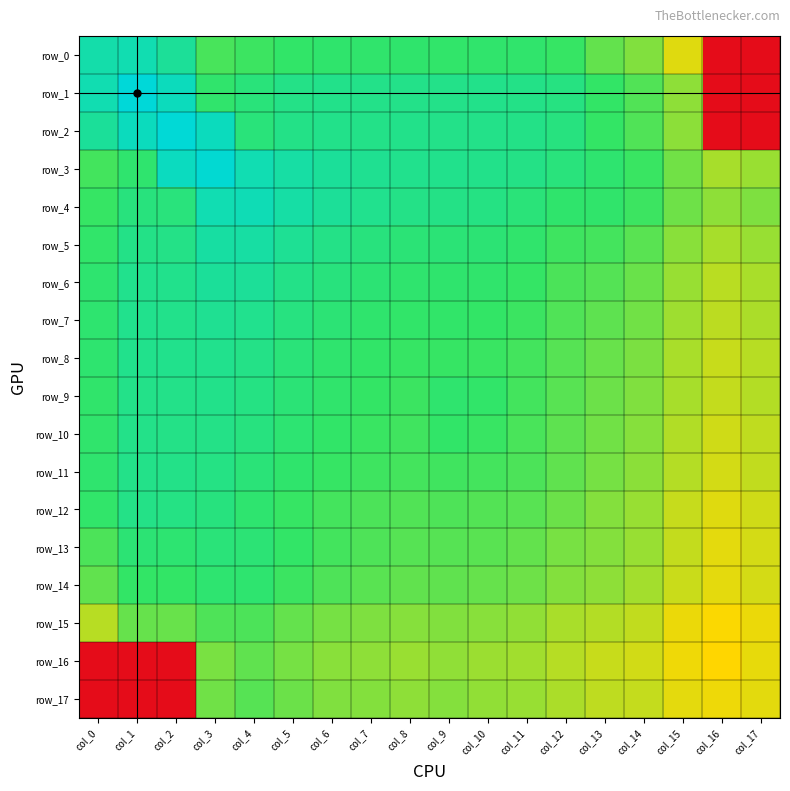

Reading right to left, transcribe all the data shown in this chart.

row_0: col_17=-10.0	col_16=-10.0	col_15=-4.7	col_14=-3.6	col_13=-3.2	col_12=-2.7	col_11=-2.5	col_10=-2.5	col_9=-2.6	col_8=-2.5	col_7=-2.5	col_6=-2.5	col_5=-2.6	col_4=-2.8	col_3=-2.9	col_2=-1.6	col_1=-1.1	col_0=-1.2
row_1: col_17=-10.0	col_16=-10.0	col_15=-3.8	col_14=-3.0	col_13=-2.6	col_12=-2.1	col_11=-1.9	col_10=-1.9	col_9=-1.9	col_8=-1.9	col_7=-1.9	col_6=-1.9	col_5=-2.0	col_4=-2.2	col_3=-2.5	col_2=-0.8	col_1=-0.2	col_0=-1.1
row_2: col_17=-10.0	col_16=-10.0	col_15=-3.7	col_14=-3.0	col_13=-2.7	col_12=-2.1	col_11=-1.9	col_10=-1.9	col_9=-1.9	col_8=-1.9	col_7=-1.9	col_6=-1.9	col_5=-1.9	col_4=-2.2	col_3=-0.8	col_2=-0.3	col_1=-0.8	col_0=-1.6
row_3: col_17=-3.9	col_16=-4.1	col_15=-3.4	col_14=-2.8	col_13=-2.4	col_12=-2.2	col_11=-2.0	col_10=-1.9	col_9=-1.8	col_8=-1.8	col_7=-1.7	col_6=-1.6	col_5=-1.3	col_4=-1.0	col_3=-0.4	col_2=-0.8	col_1=-2.5	col_0=-2.9
row_4: col_17=-3.6	col_16=-3.8	col_15=-3.4	col_14=-2.8	col_13=-2.5	col_12=-2.5	col_11=-2.2	col_10=-2.0	col_9=-2.0	col_8=-2.0	col_7=-1.8	col_6=-1.6	col_5=-1.3	col_4=-1.0	col_3=-1.0	col_2=-2.2	col_1=-2.2	col_0=-2.7
row_5: col_17=-3.9	col_16=-4.1	col_15=-3.7	col_14=-3.1	col_13=-2.9	col_12=-2.8	col_11=-2.5	col_10=-2.4	col_9=-2.3	col_8=-2.3	col_7=-2.2	col_6=-2.0	col_5=-1.7	col_4=-1.3	col_3=-1.4	col_2=-2.0	col_1=-1.9	col_0=-2.6
row_6: col_17=-4.1	col_16=-4.3	col_15=-3.9	col_14=-3.3	col_13=-3.1	col_12=-3.0	col_11=-2.7	col_10=-2.5	col_9=-2.5	col_8=-2.5	col_7=-2.4	col_6=-2.2	col_5=-1.9	col_4=-1.6	col_3=-1.6	col_2=-1.9	col_1=-1.8	col_0=-2.4
row_7: col_17=-4.1	col_16=-4.3	col_15=-4.0	col_14=-3.4	col_13=-3.2	col_12=-3.0	col_11=-2.8	col_10=-2.6	col_9=-2.6	col_8=-2.6	col_7=-2.5	col_6=-2.3	col_5=-2.1	col_4=-1.8	col_3=-1.7	col_2=-1.9	col_1=-1.8	col_0=-2.5
row_8: col_17=-4.3	col_16=-4.4	col_15=-4.1	col_14=-3.5	col_13=-3.3	col_12=-3.1	col_11=-2.9	col_10=-2.7	col_9=-2.7	col_8=-2.7	col_7=-2.6	col_6=-2.5	col_5=-2.3	col_4=-2.0	col_3=-1.8	col_2=-1.8	col_1=-1.8	col_0=-2.4
row_9: col_17=-4.2	col_16=-4.4	col_15=-4.1	col_14=-3.6	col_13=-3.4	col_12=-3.1	col_11=-2.9	col_10=-2.6	col_9=-2.5	col_8=-2.8	col_7=-2.7	col_6=-2.5	col_5=-2.3	col_4=-2.0	col_3=-1.9	col_2=-1.9	col_1=-1.9	col_0=-2.6
row_10: col_17=-4.4	col_16=-4.5	col_15=-4.2	col_14=-3.7	col_13=-3.4	col_12=-3.2	col_11=-2.9	col_10=-2.7	col_9=-2.6	col_8=-2.8	col_7=-2.7	col_6=-2.6	col_5=-2.4	col_4=-2.1	col_3=-2.0	col_2=-2.0	col_1=-1.9	col_0=-2.5
row_11: col_17=-4.4	col_16=-4.6	col_15=-4.2	col_14=-3.7	col_13=-3.5	col_12=-3.2	col_11=-3.0	col_10=-2.9	col_9=-2.8	col_8=-2.9	col_7=-2.8	col_6=-2.7	col_5=-2.5	col_4=-2.3	col_3=-2.0	col_2=-1.9	col_1=-1.9	col_0=-2.5
row_12: col_17=-4.5	col_16=-4.7	col_15=-4.4	col_14=-3.9	col_13=-3.6	col_12=-3.3	col_11=-3.1	col_10=-3.0	col_9=-3.0	col_8=-3.0	col_7=-3.0	col_6=-2.9	col_5=-2.7	col_4=-2.5	col_3=-2.1	col_2=-2.0	col_1=-2.0	col_0=-2.6
row_13: col_17=-4.6	col_16=-4.8	col_15=-4.4	col_14=-3.9	col_13=-3.6	col_12=-3.5	col_11=-3.2	col_10=-3.1	col_9=-3.1	col_8=-3.1	col_7=-3.0	col_6=-2.9	col_5=-2.6	col_4=-2.3	col_3=-2.2	col_2=-2.4	col_1=-2.4	col_0=-3.0
row_14: col_17=-4.6	col_16=-4.8	col_15=-4.5	col_14=-4.0	col_13=-3.8	col_12=-3.6	col_11=-3.4	col_10=-3.3	col_9=-3.2	col_8=-3.2	col_7=-3.1	col_6=-3.0	col_5=-2.8	col_4=-2.5	col_3=-2.4	col_2=-2.7	col_1=-2.6	col_0=-3.2
row_15: col_17=-4.9	col_16=-5.1	col_15=-4.9	col_14=-4.4	col_13=-4.2	col_12=-4.1	col_11=-3.8	col_10=-3.7	col_9=-3.6	col_8=-3.7	col_7=-3.6	col_6=-3.5	col_5=-3.3	col_4=-3.0	col_3=-3.0	col_2=-3.3	col_1=-3.3	col_0=-4.3
row_16: col_17=-4.8	col_16=-5.2	col_15=-4.9	col_14=-4.6	col_13=-4.5	col_12=-4.2	col_11=-4.0	col_10=-3.9	col_9=-3.8	col_8=-3.9	col_7=-3.8	col_6=-3.7	col_5=-3.5	col_4=-3.2	col_3=-3.5	col_2=-10.0	col_1=-10.0	col_0=-10.0
row_17: col_17=-4.8	col_16=-4.9	col_15=-4.8	col_14=-4.4	col_13=-4.3	col_12=-4.1	col_11=-3.9	col_10=-3.8	col_9=-3.6	col_8=-3.8	col_7=-3.6	col_6=-3.6	col_5=-3.3	col_4=-3.1	col_3=-3.4	col_2=-10.0	col_1=-10.0	col_0=-10.0